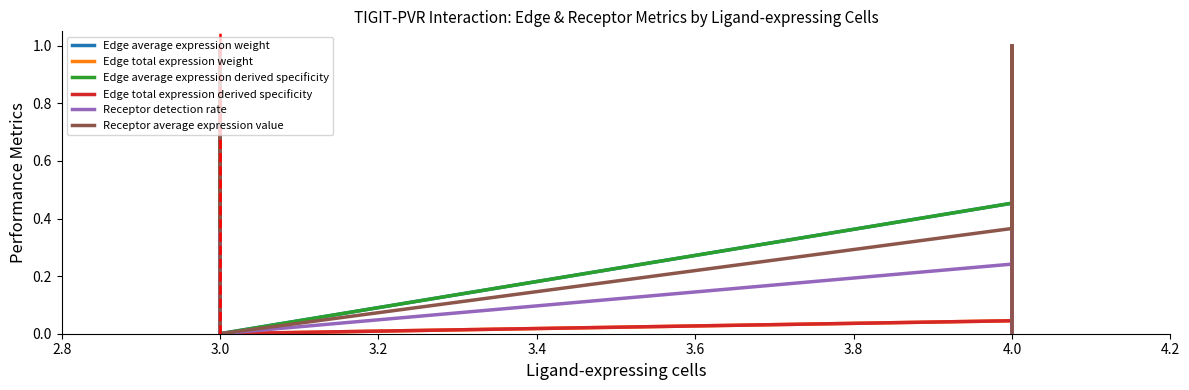

Which series has the largest total across all categories?

Receptor average expression value